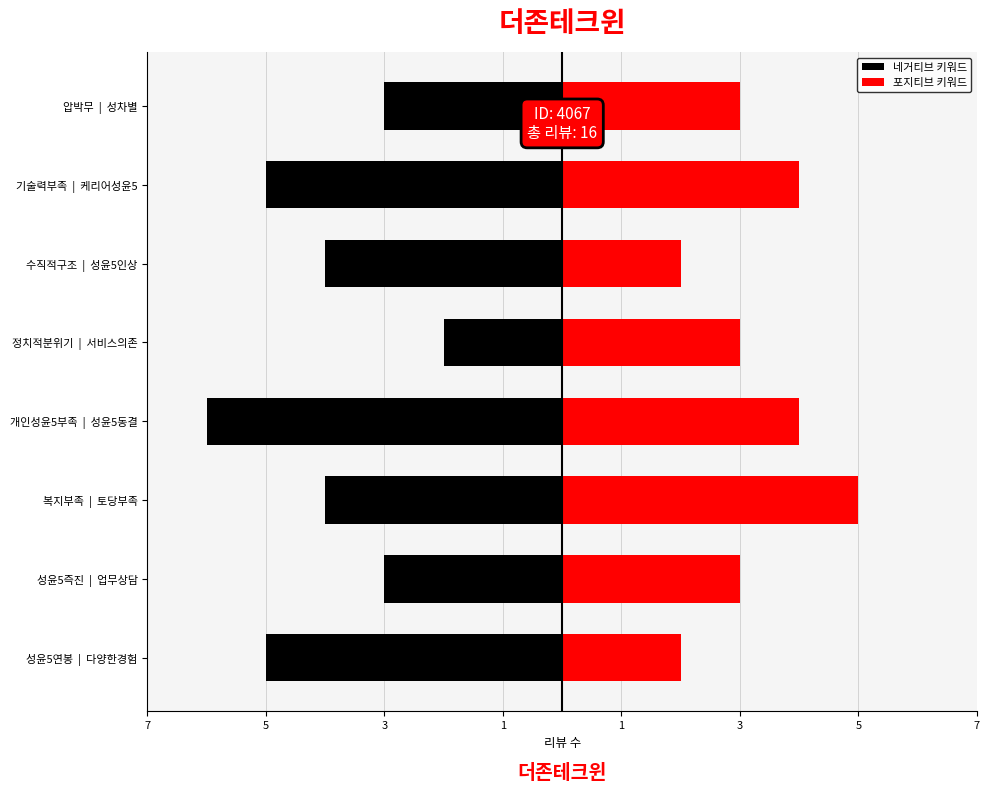

Read the 포지티브 키워드 value at 정치적분위기 | 서비스의존.

3